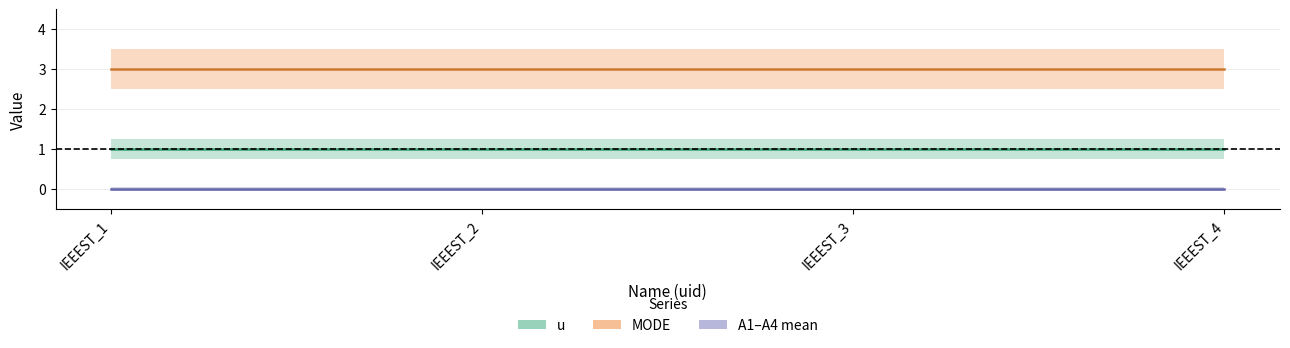

True or false: A4 and A1 intersect in this chart.

False